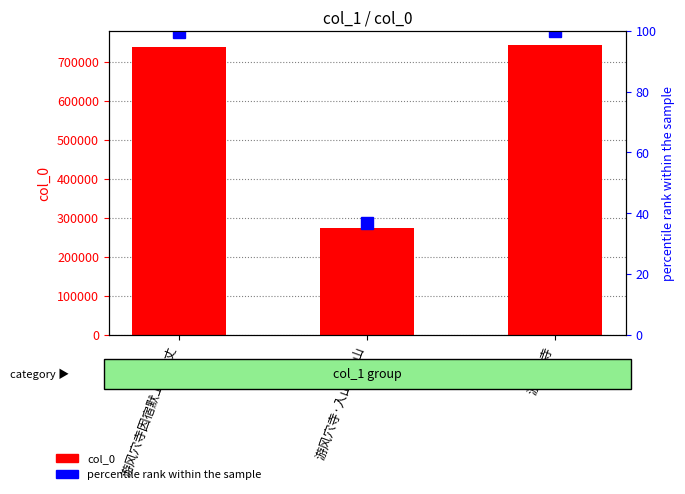

Reading right to left, what are all the values shown in this chart?

col_0: 742107.0	272754.0	738271.0
percentile rank within the sample: 100.0	36.8	99.5